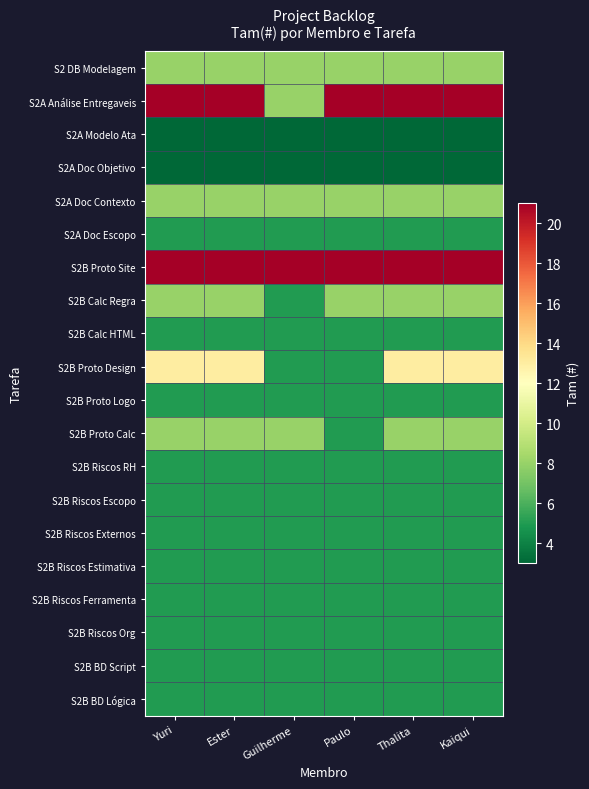

At which category is the sum across all series the highest?

Yuri